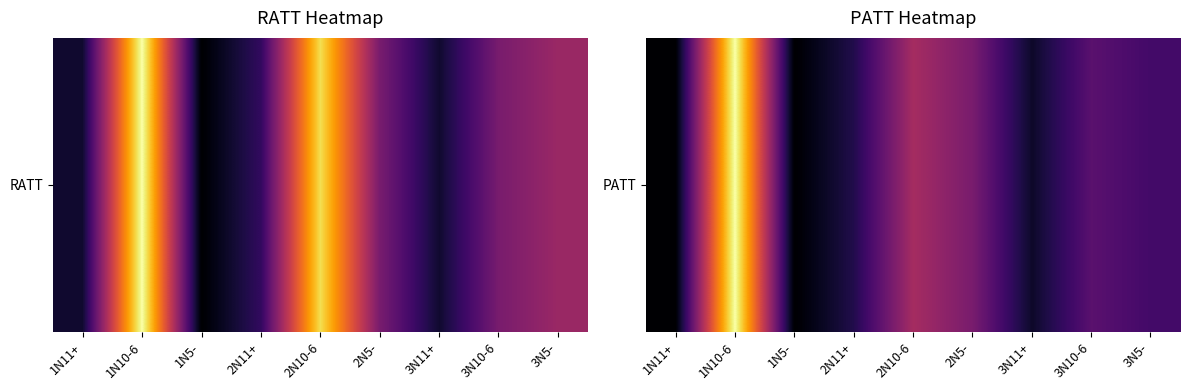

What is the sum of all values?

132